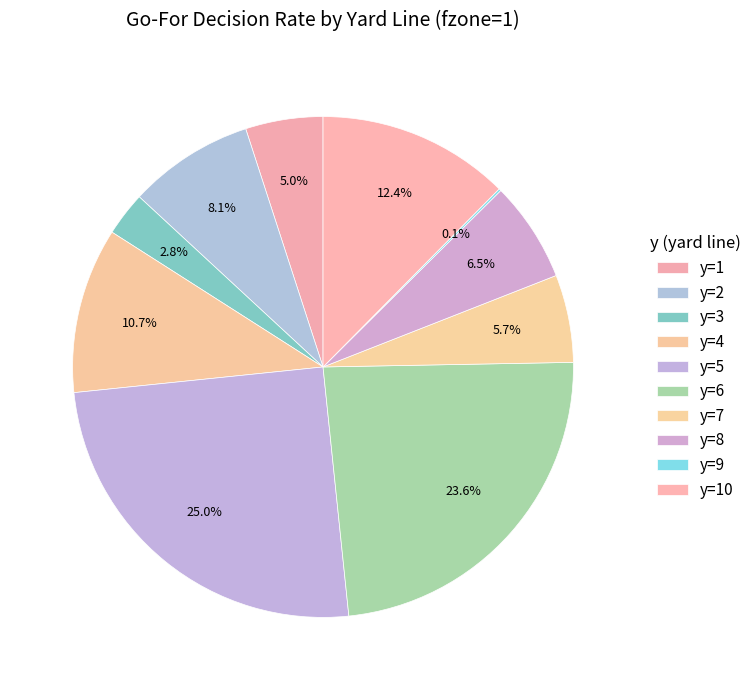

To the nearest percent, what percentage of the pie is y=10?

12%